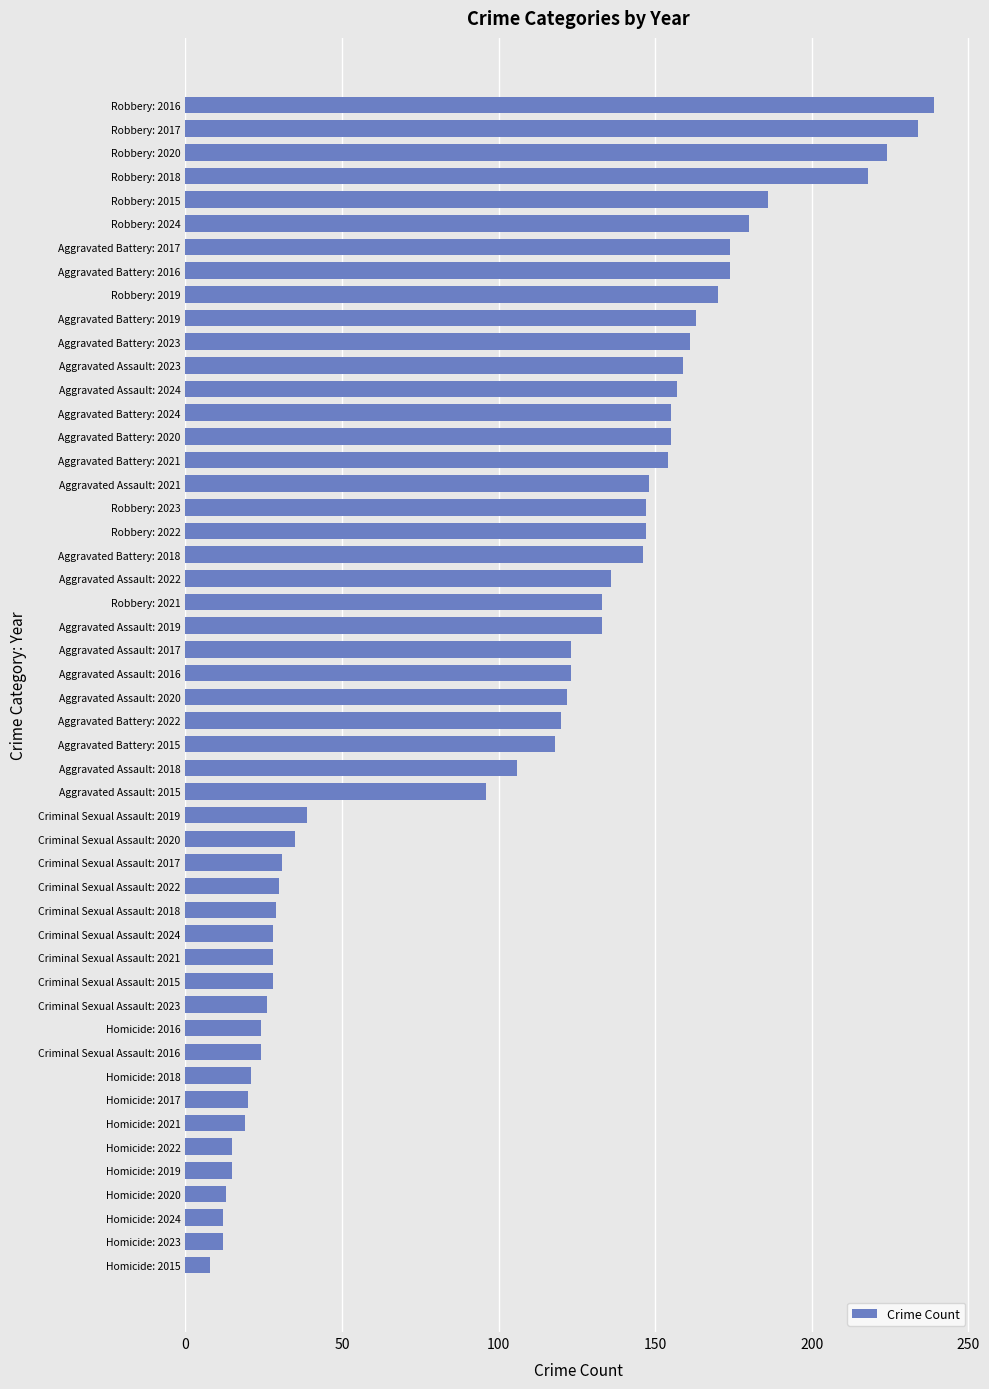

What is the difference between the values at Aggravated Assault: 2020 and Aggravated Battery: 2016?

52